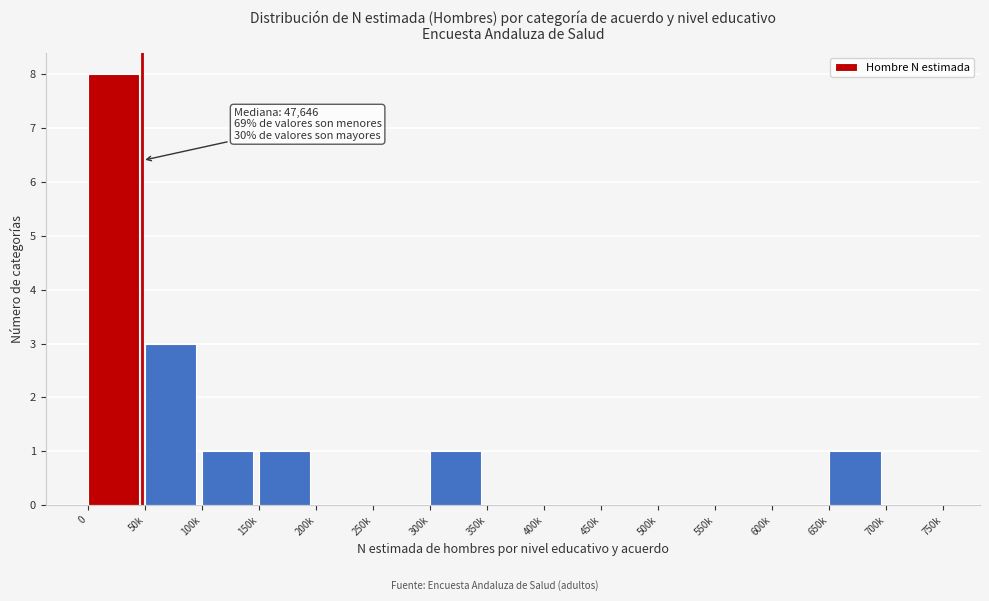

Reading right to left, list all the values displayed in this chart.

700k=0	650k=1	600k=0	550k=0	500k=0	450k=0	400k=0	350k=0	300k=1	250k=0	200k=0	150k=1	100k=1	50k=3	0=8